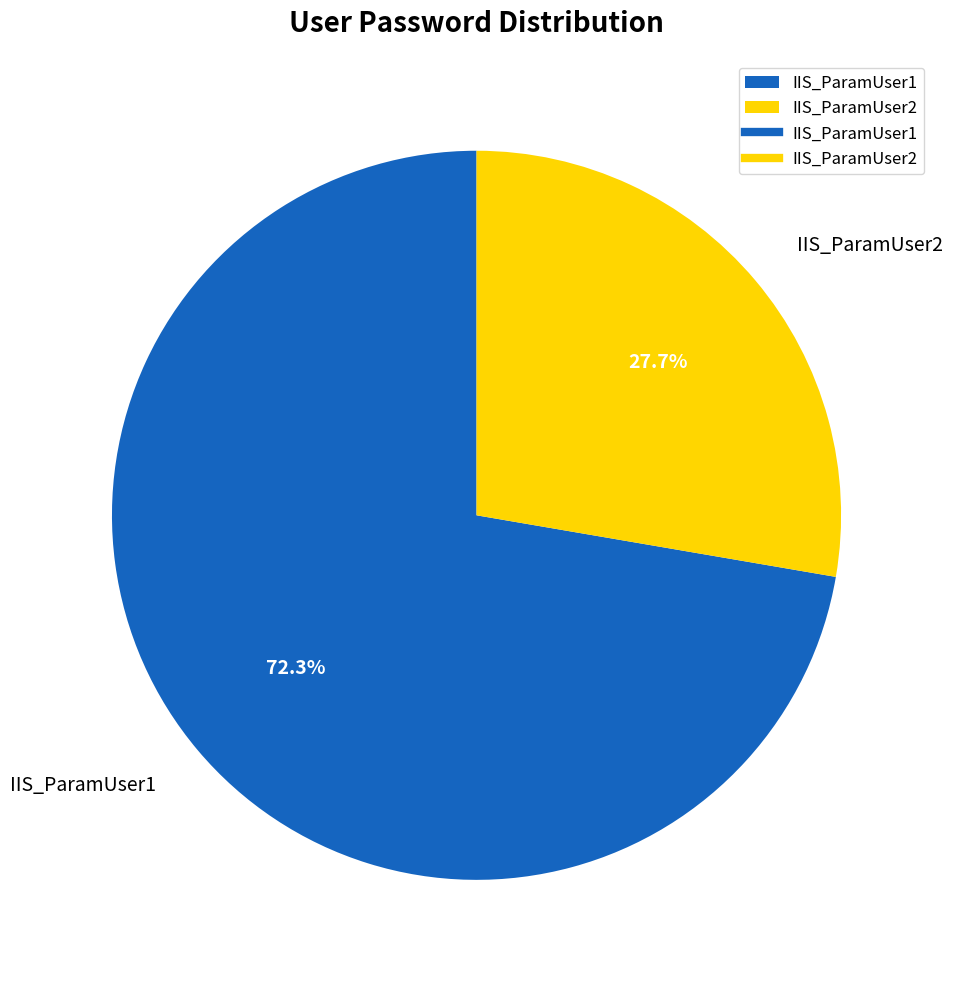

Combined, do IIS_ParamUser2 and IIS_ParamUser1 account for over 50%?

Yes